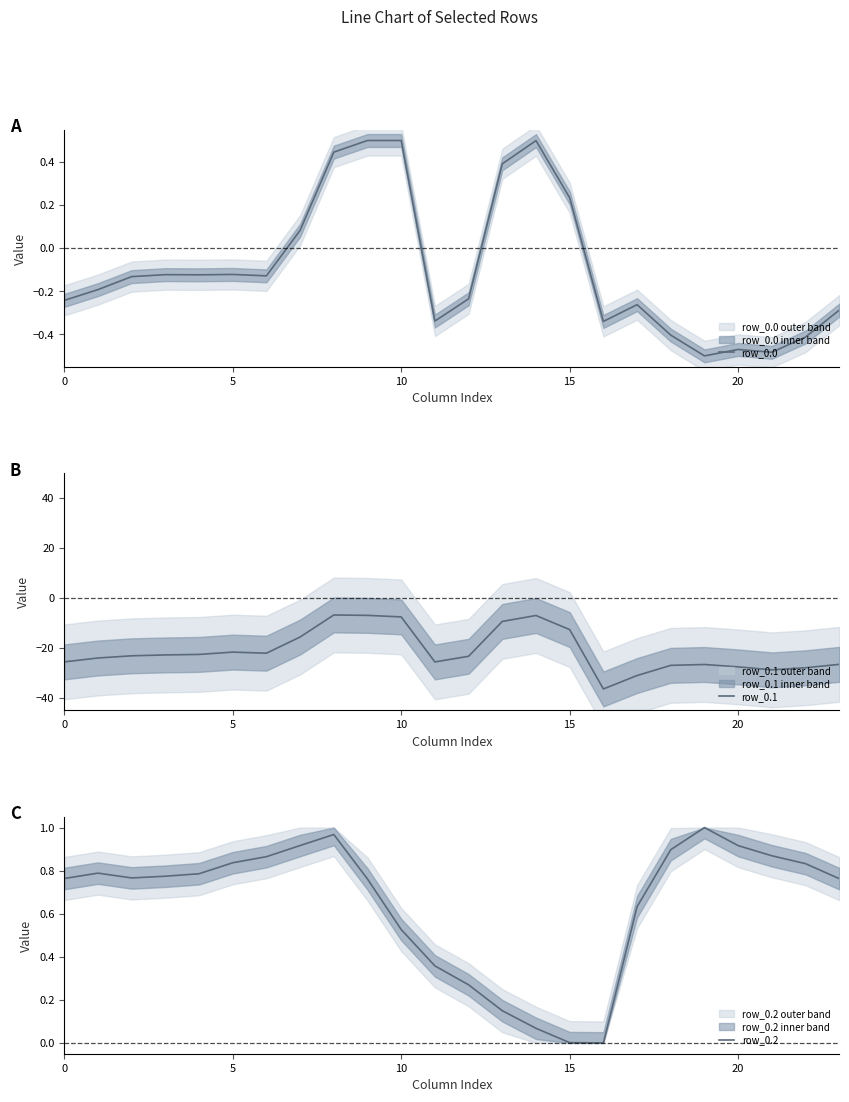

Reading right to left, what are all the values shown in this chart?

row_0.0: -0.3	-0.4	-0.5	-0.5	-0.5	-0.4	-0.3	-0.3	0.2	0.5	0.4	-0.2	-0.3	0.5	0.5	0.4	0.1	-0.1	-0.1	-0.1	-0.1	-0.1	-0.2	-0.2
row_0.1: -26.6	-28.0	-28.8	-27.6	-26.7	-27.0	-31.1	-36.5	-12.7	-7.0	-9.4	-23.4	-25.6	-7.6	-7.0	-6.8	-15.7	-22.1	-21.7	-22.6	-22.8	-23.2	-24.1	-25.6
row_0.2: 0.8	0.8	0.9	0.9	1.0	0.9	0.6	0.0	0.0	0.1	0.1	0.3	0.4	0.5	0.8	1.0	0.9	0.9	0.8	0.8	0.8	0.8	0.8	0.8